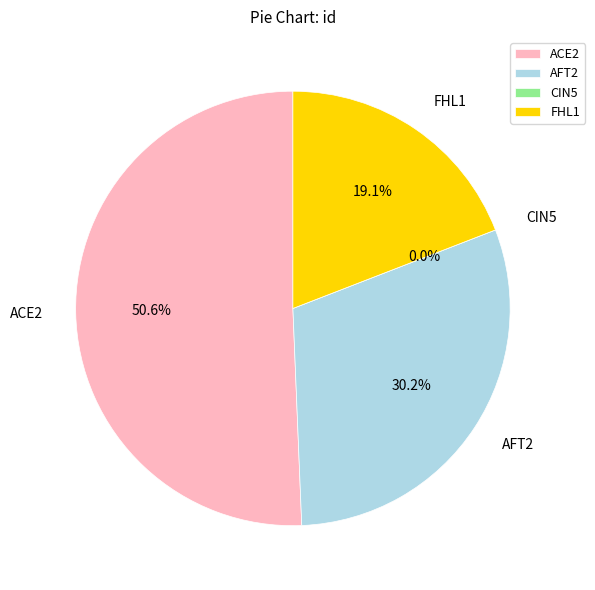

Count the number of slices in the pie.

4